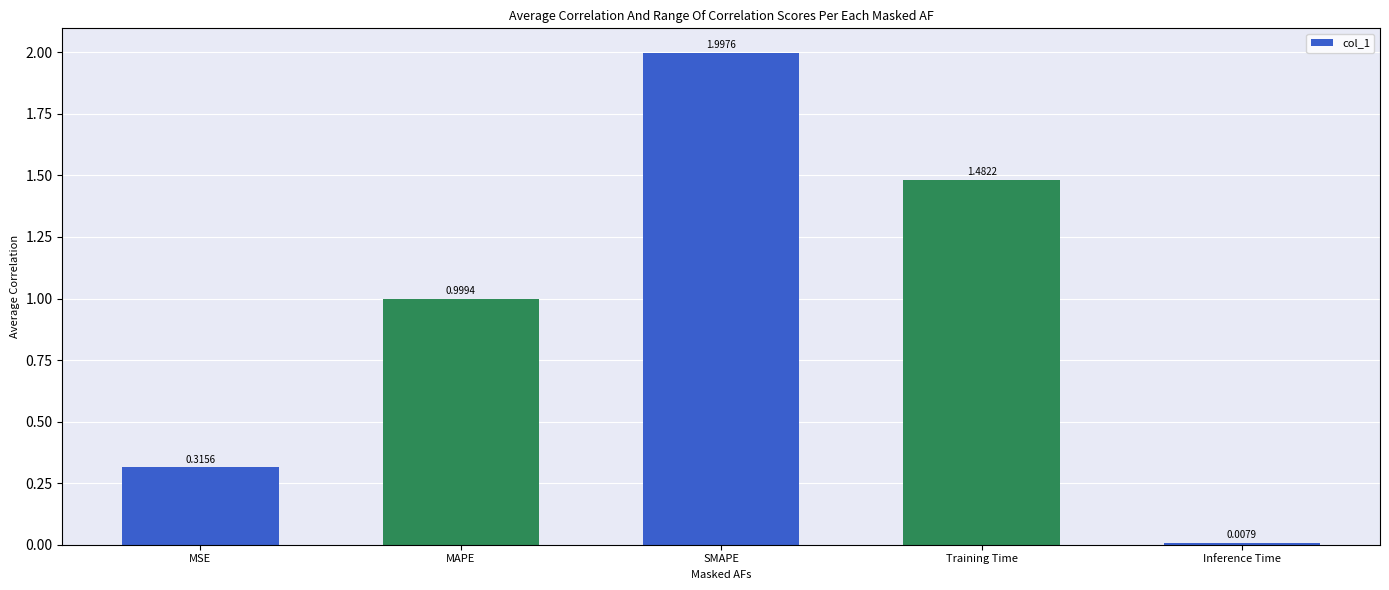

Rank the categories by value from highest to lowest.

SMAPE, Training Time, MAPE, MSE, Inference Time